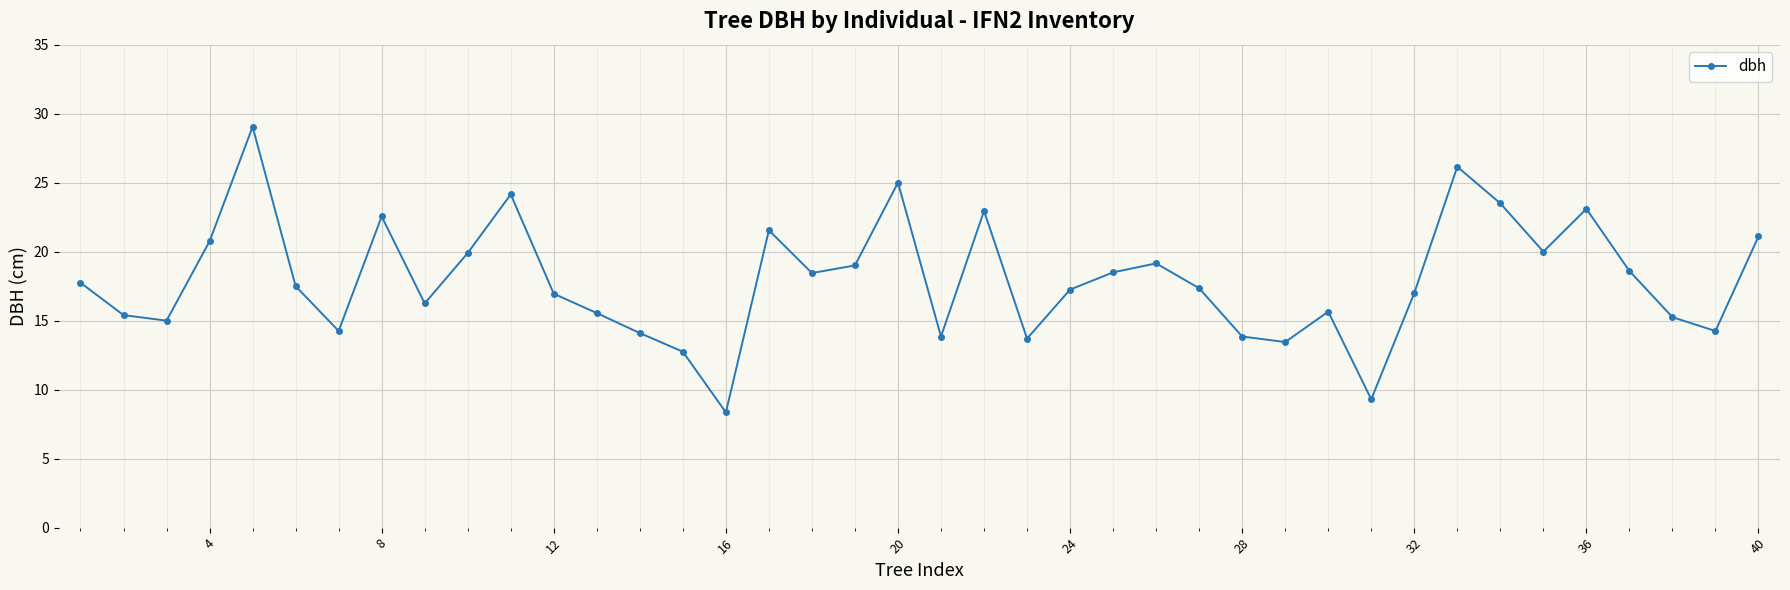

Count the number of categories in the chart.

40